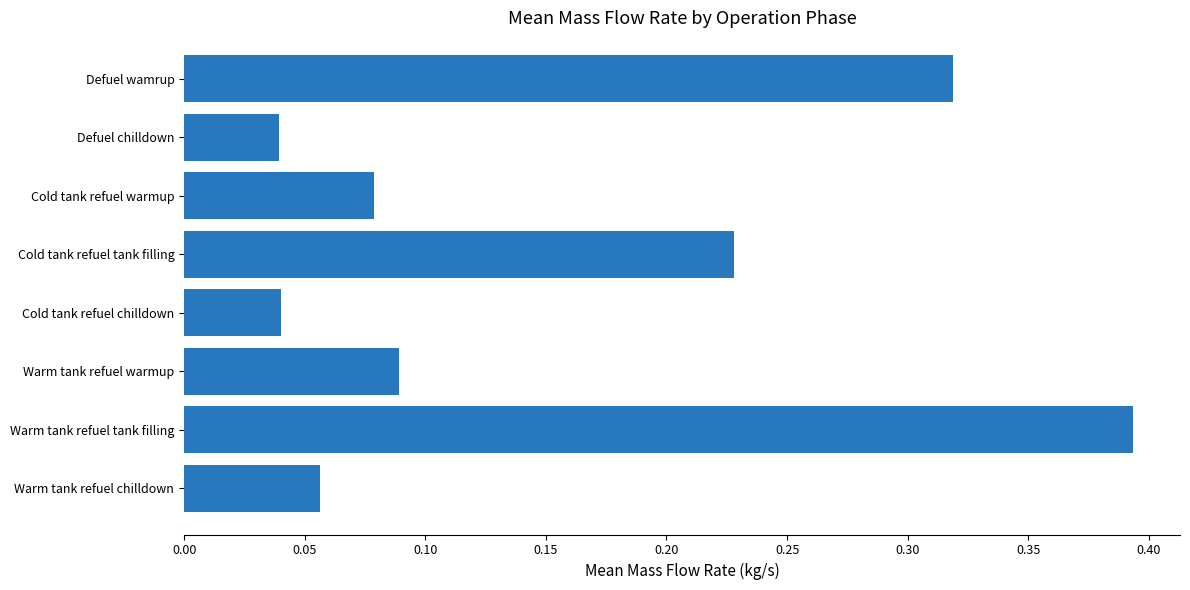

Which label corresponds to the largest value in the chart?

Warm tank refuel tank filling